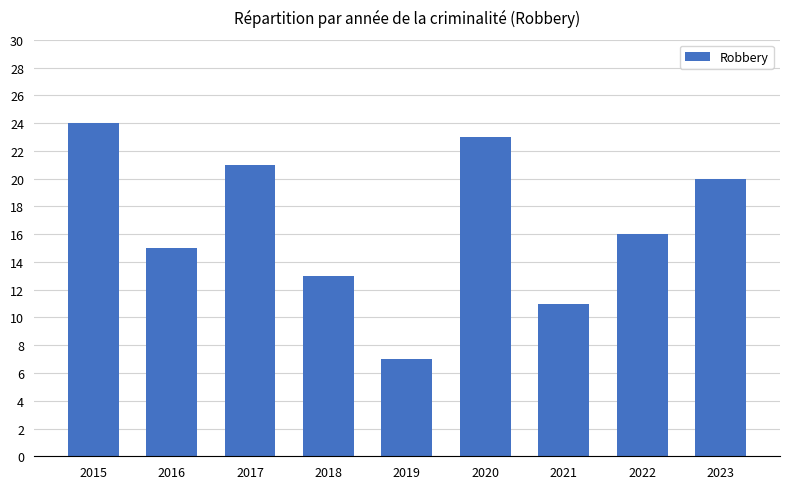

Read the value at 2023, to the nearest 10.

20